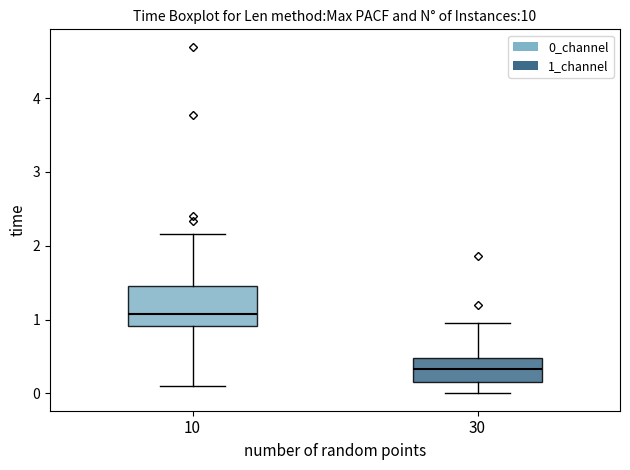

Reading left to right, transcribe this box plot: for each box, give where its median line is, the range the box spans, and where its two whiskers end, as read against the y-axis. The values are not printed on the chart, so give them approximately, as read against the axis.

10: median 1.1, box 0.9 to 1.5, whiskers 0.1 to 2.2
30: median 0.3, box 0.2 to 0.5, whiskers 0.0 to 0.9